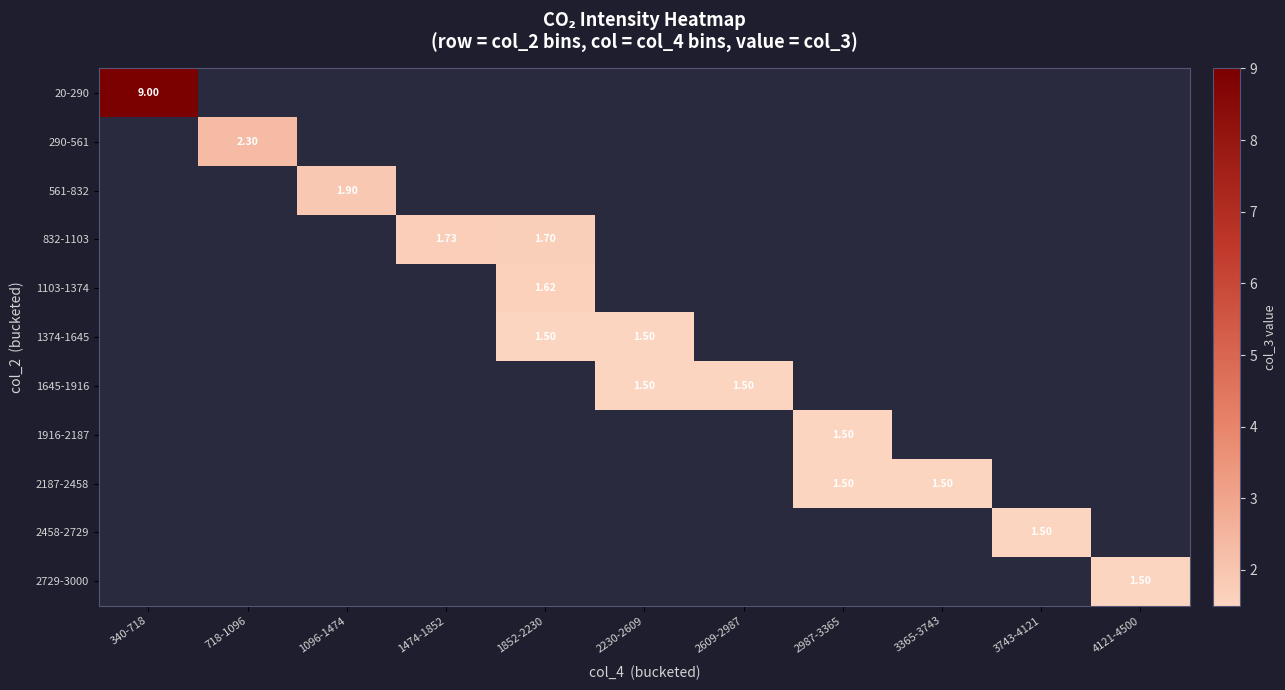

List the series in order of their overall mean, highest first.

20-290, 290-561, 561-832, 832-1103, 1103-1374, 1374-1645, 1645-1916, 1916-2187, 2187-2458, 2458-2729, 2729-3000